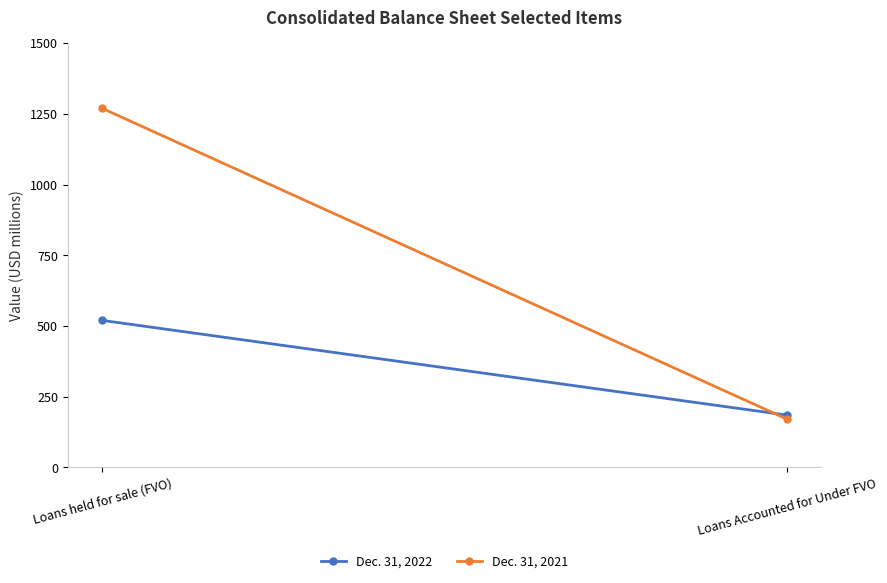

How many categories are shown in the chart?

2